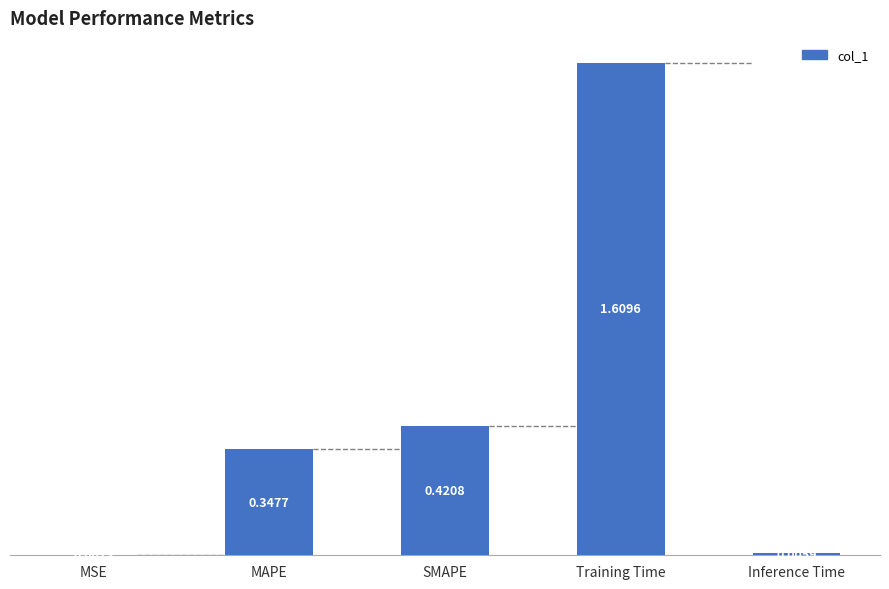

What is the sum of all values?

2.4